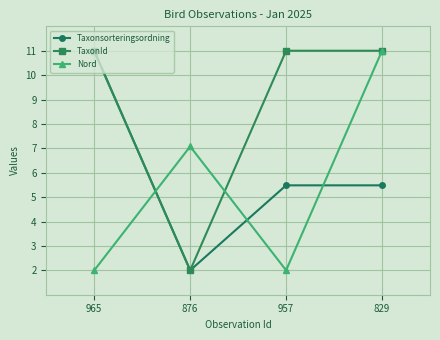

Which series changed the most between 965 and 876?

Taxonsorteringsordning